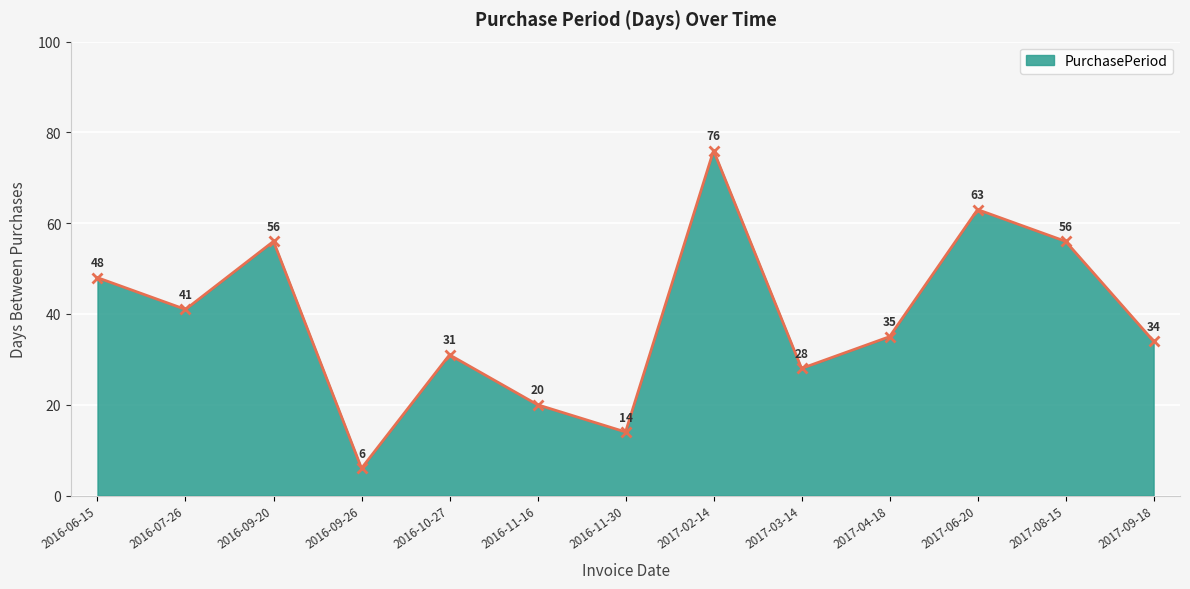

Reading right to left, extract all data points from this chart.

34	56	63	35	28	76	14	20	31	6	56	41	48